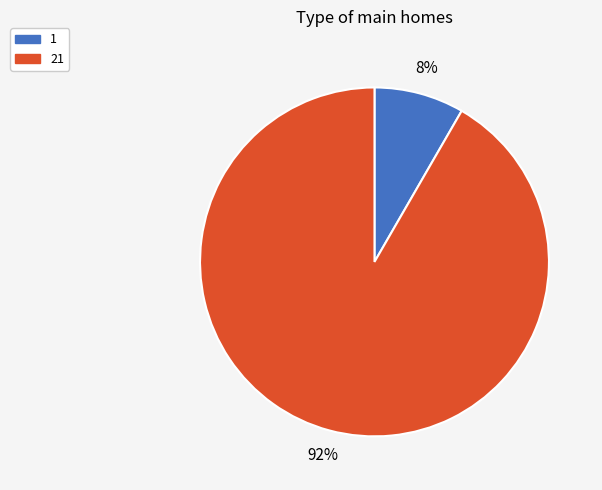

What is the largest slice in the pie chart?

21